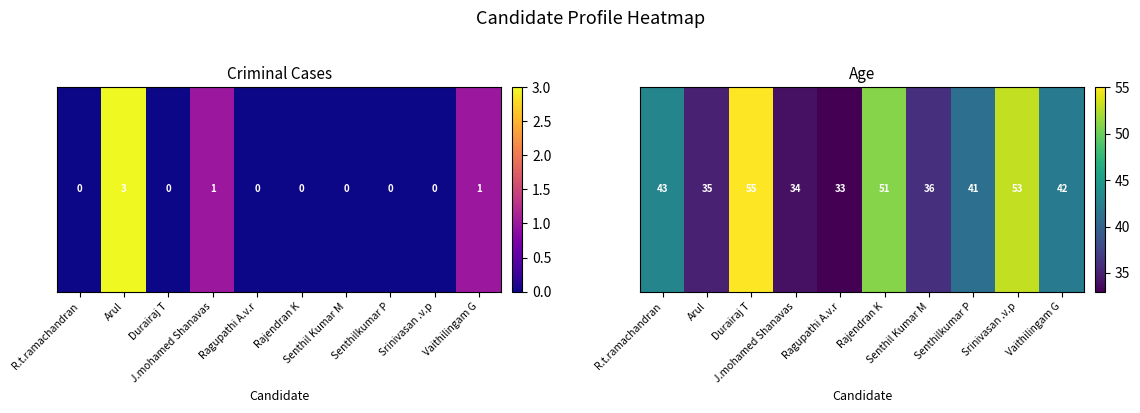

Rank the categories by value from highest to lowest.

Durairaj T, Srinivasan .v.p, Rajendran K, R.t.ramachandran, Vaithilingam G, Senthilkumar P, Senthil Kumar M, Arul, J.mohamed Shanavas, Ragupathi A.v.r